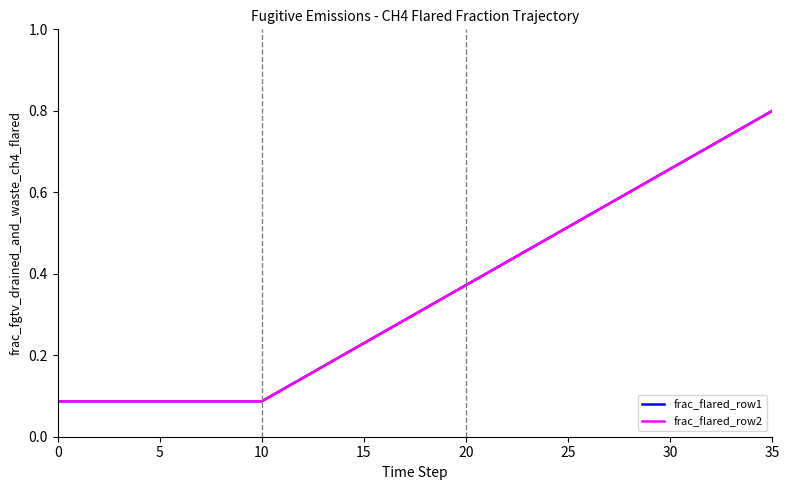

At which category is the sum across all series the highest?

35